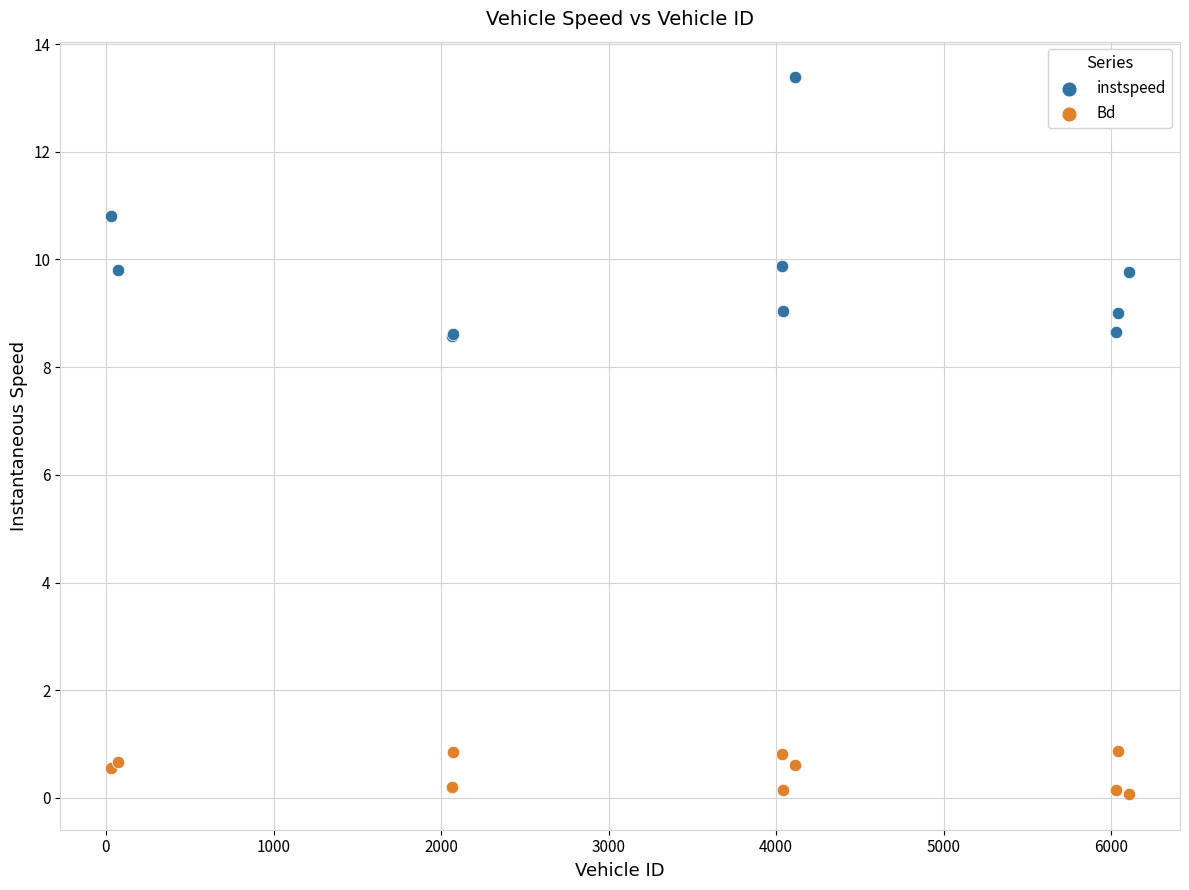

What is the X range (max minus min) for the scatter plot?

6075.0